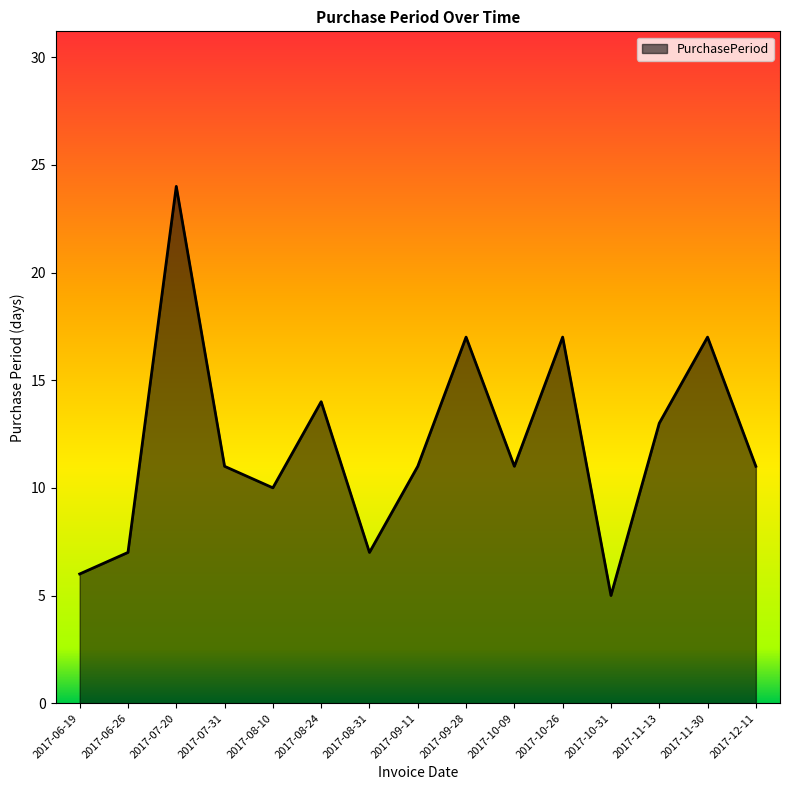

What position from the left is 2017-07-20?

3